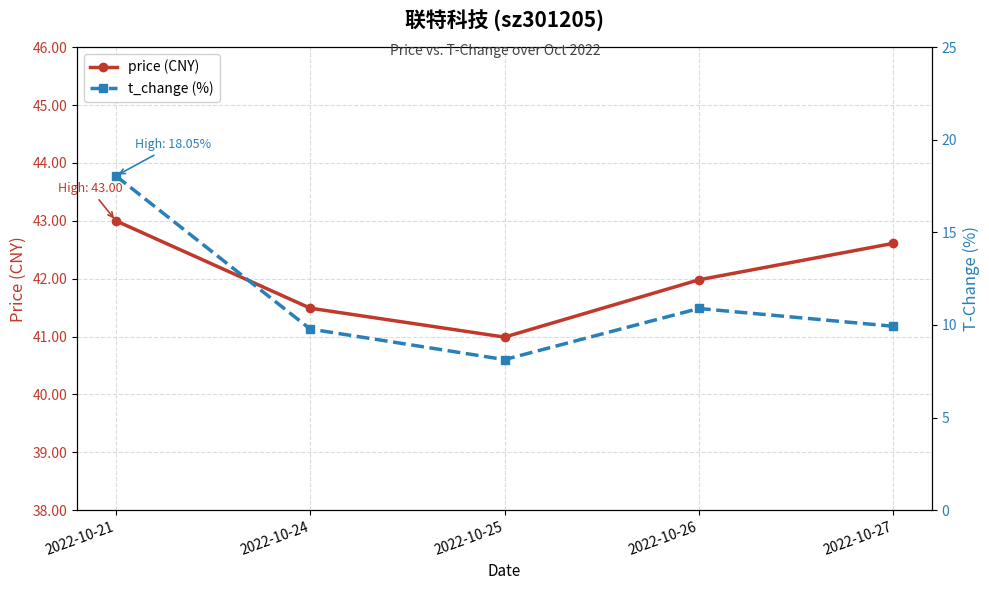

At which label does price (CNY) first exceed 41?

2022-10-21